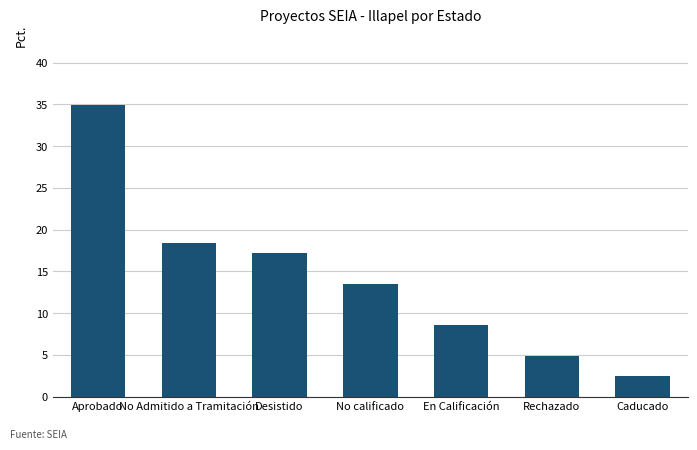

Approximately how many times larger is the value at Aprobado compared to Caducado?

14.2